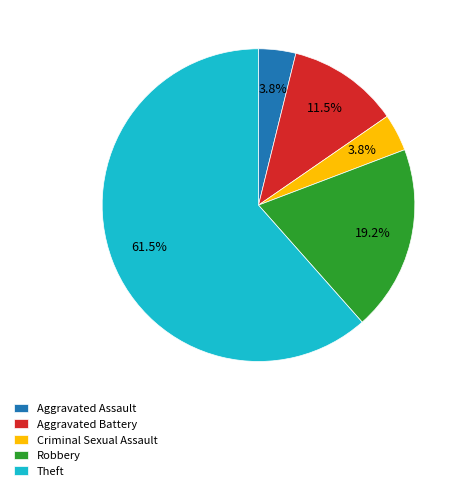

Which slice is the largest?

Theft